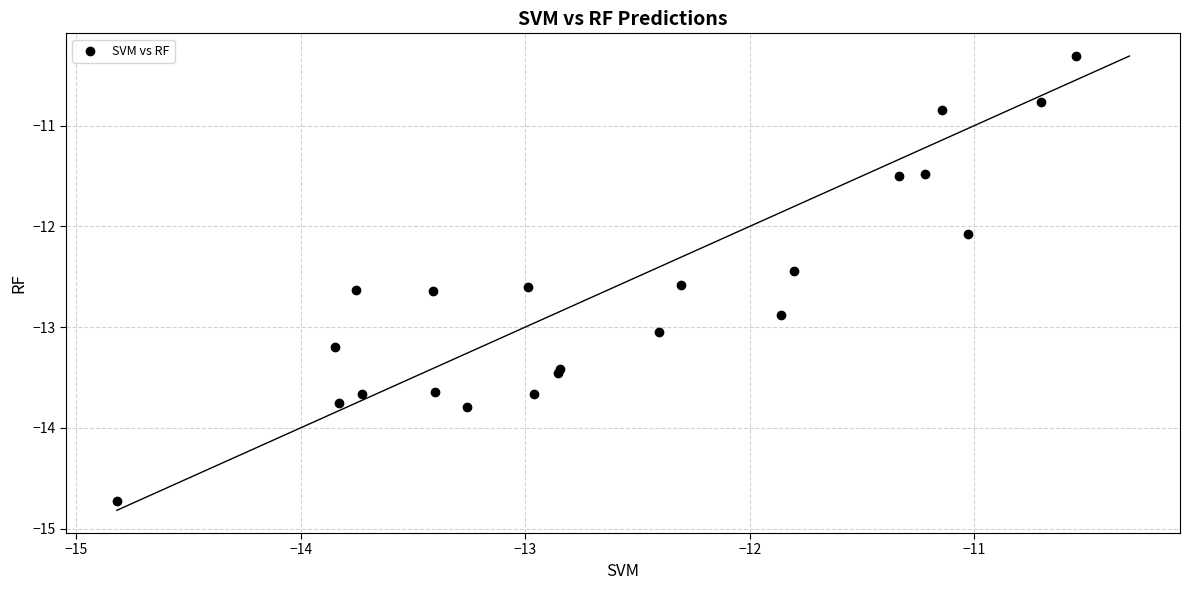

What Y value in the scatter plot is closest to -12?

-12.1